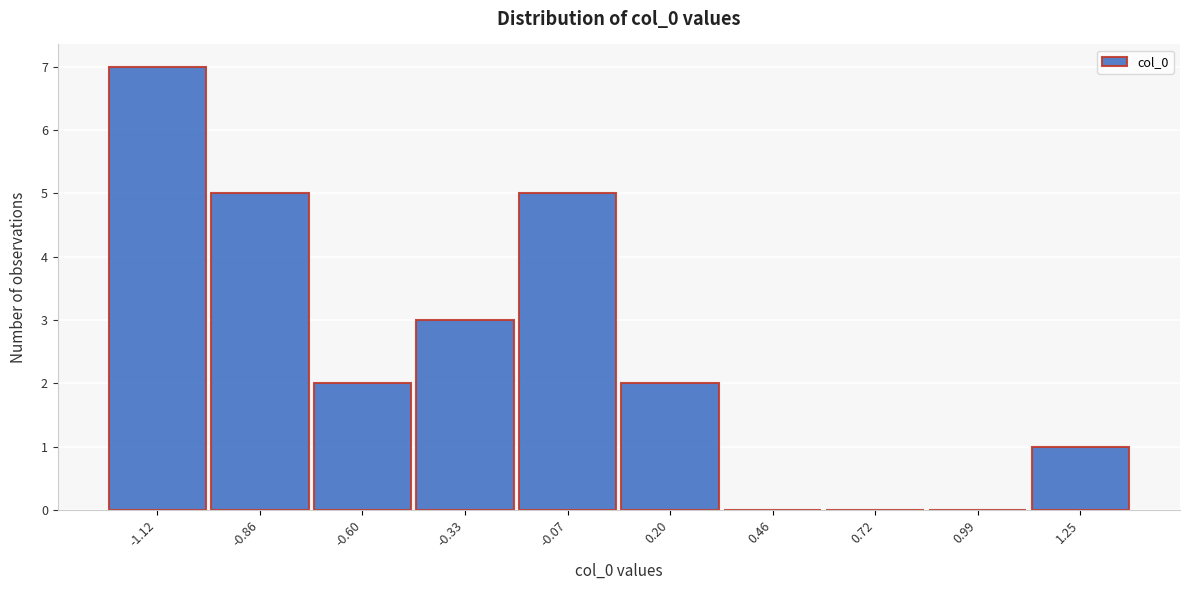

Reading right to left, extract all data points from this chart.

1.25=1	0.99=0	0.72=0	0.46=0	0.20=2	-0.07=5	-0.33=3	-0.60=2	-0.86=5	-1.12=7